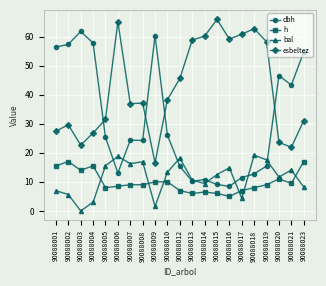

The dbh series shows 43.4 at 90088021. True or false?

True